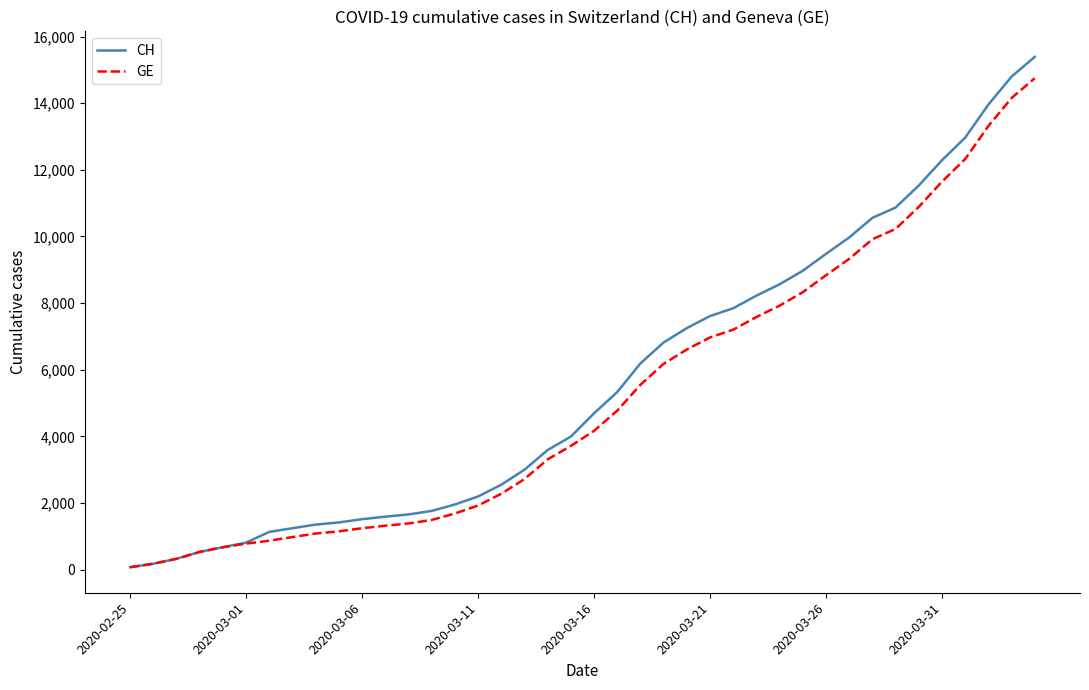

Is this an area chart (filled region under the line)?

No